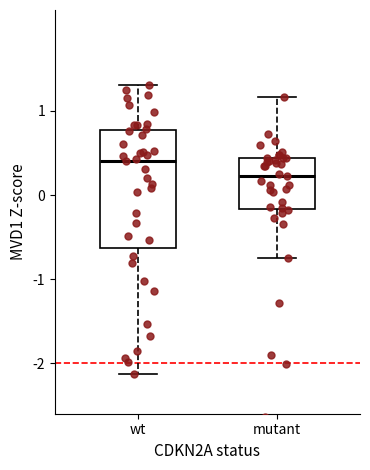

Where does the upper whisker of the box for mutant end on the y-axis? The values are not printed on the chart, so give them approximately, as read against the axis.

1.2